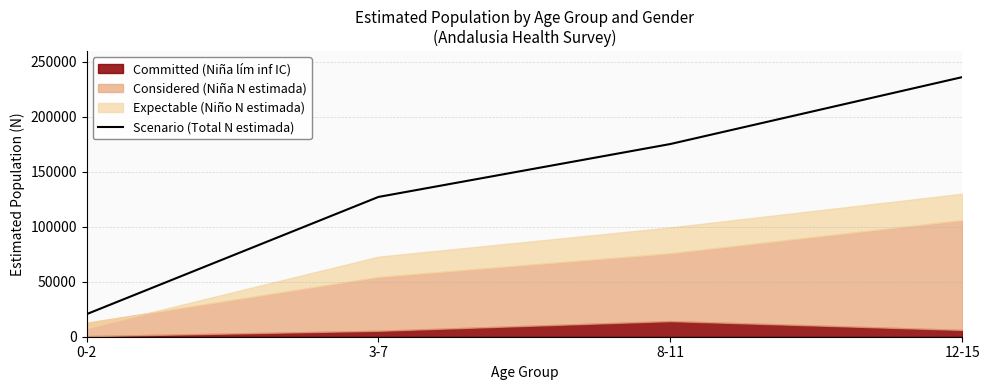

Reading left to right, transcribe all the data shown in this chart.

0-2=20485	3-7=127040	8-11=175124	12-15=235916